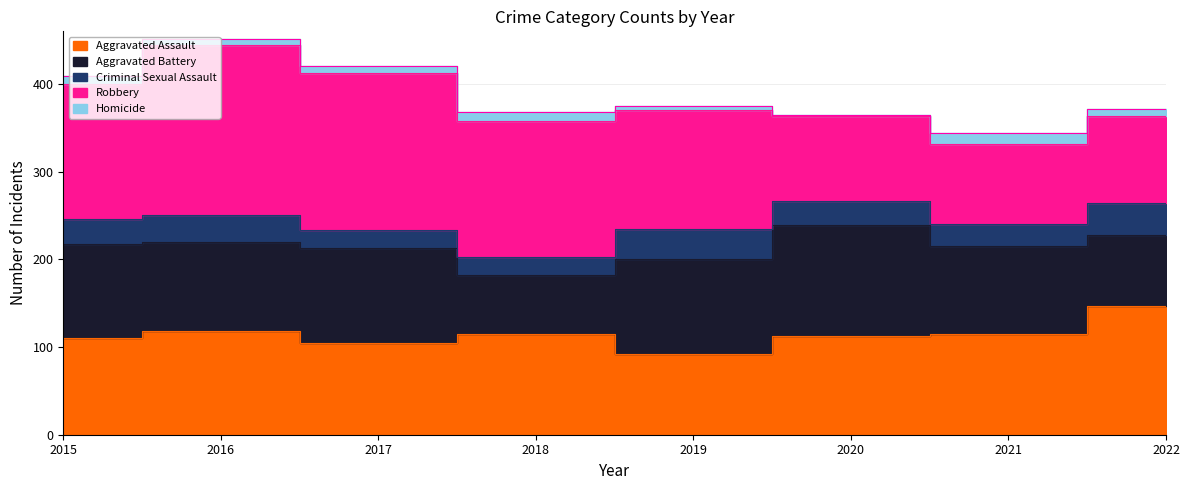

The value of Criminal Sexual Assault at 2022 is 21. True or false?

False